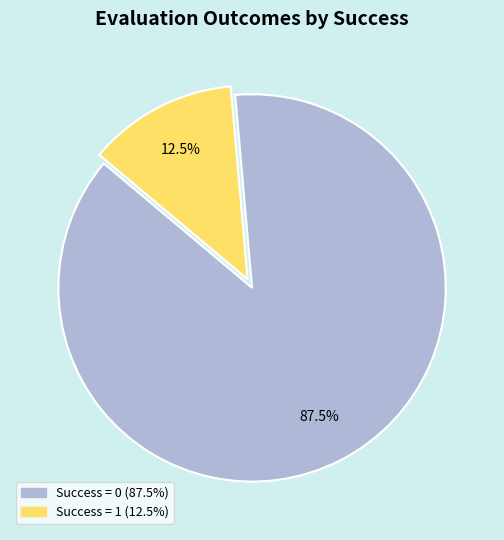

Rank the categories by value from lowest to highest.

Success = 1, Success = 0